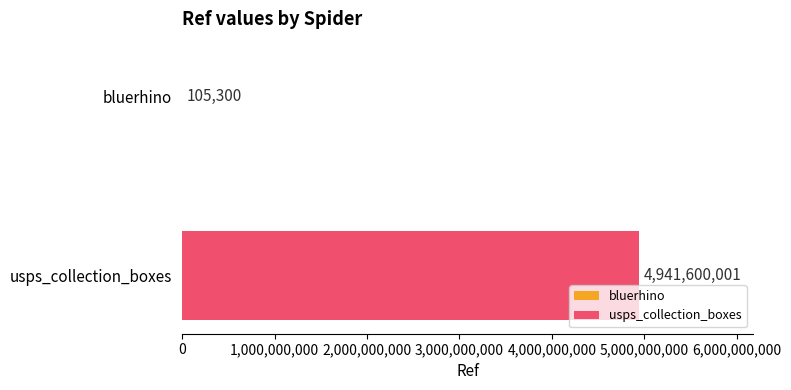

What is the highest value of the usps_collection_boxes series?

4941600001